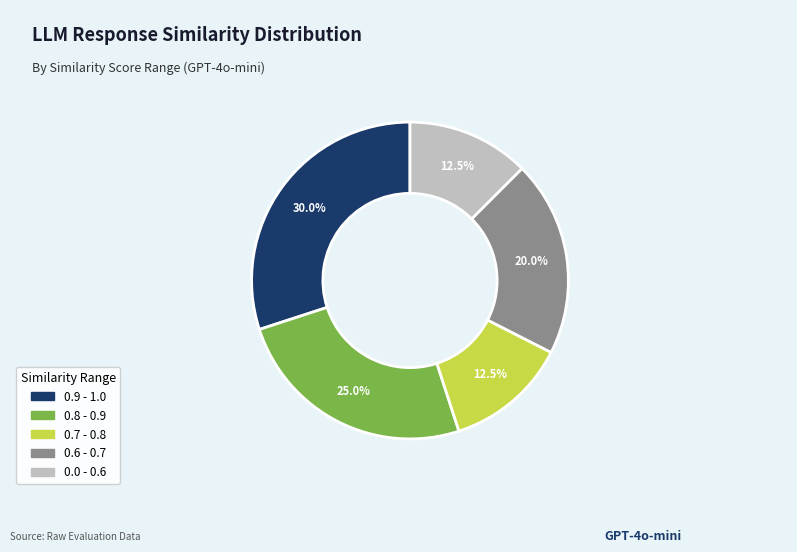

What is the total percentage of 0.8 - 0.9 and 0.7 - 0.8?

37.5%